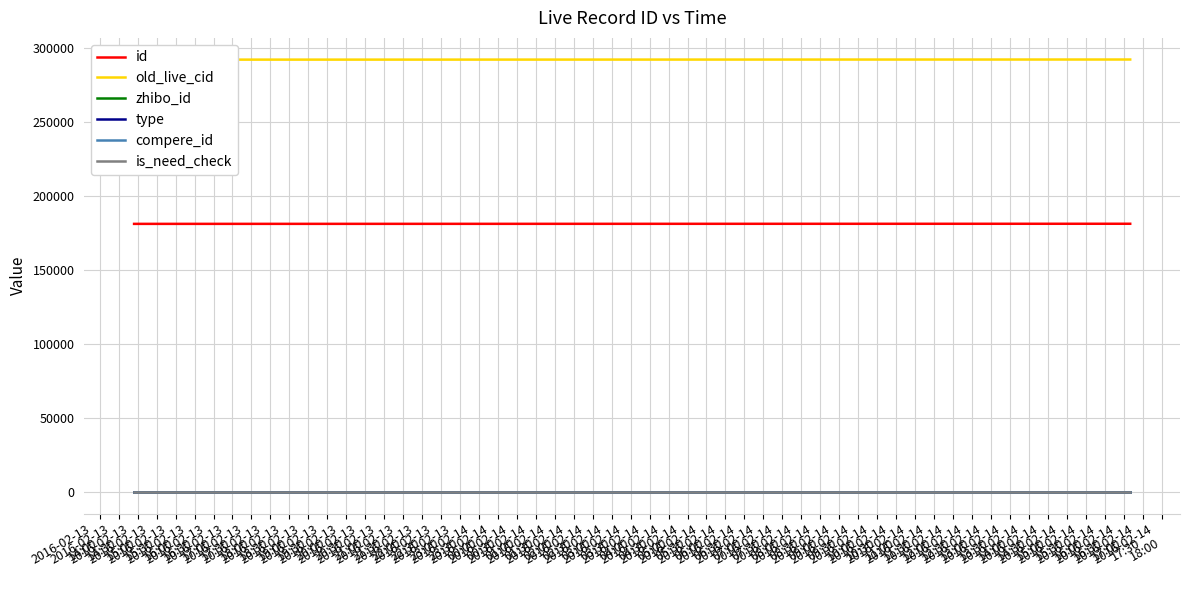

Does the chart display data point markers on the line(s)?

No